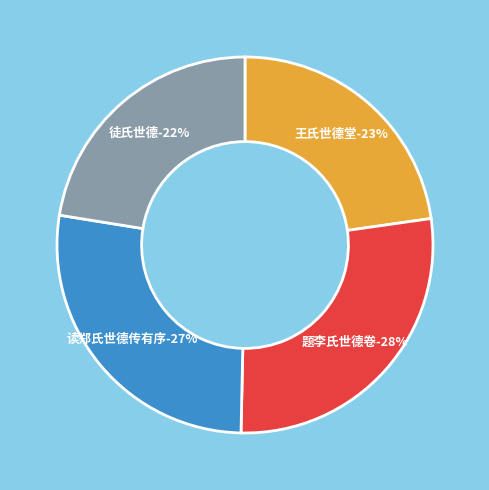

Count the number of slices in the pie.

4